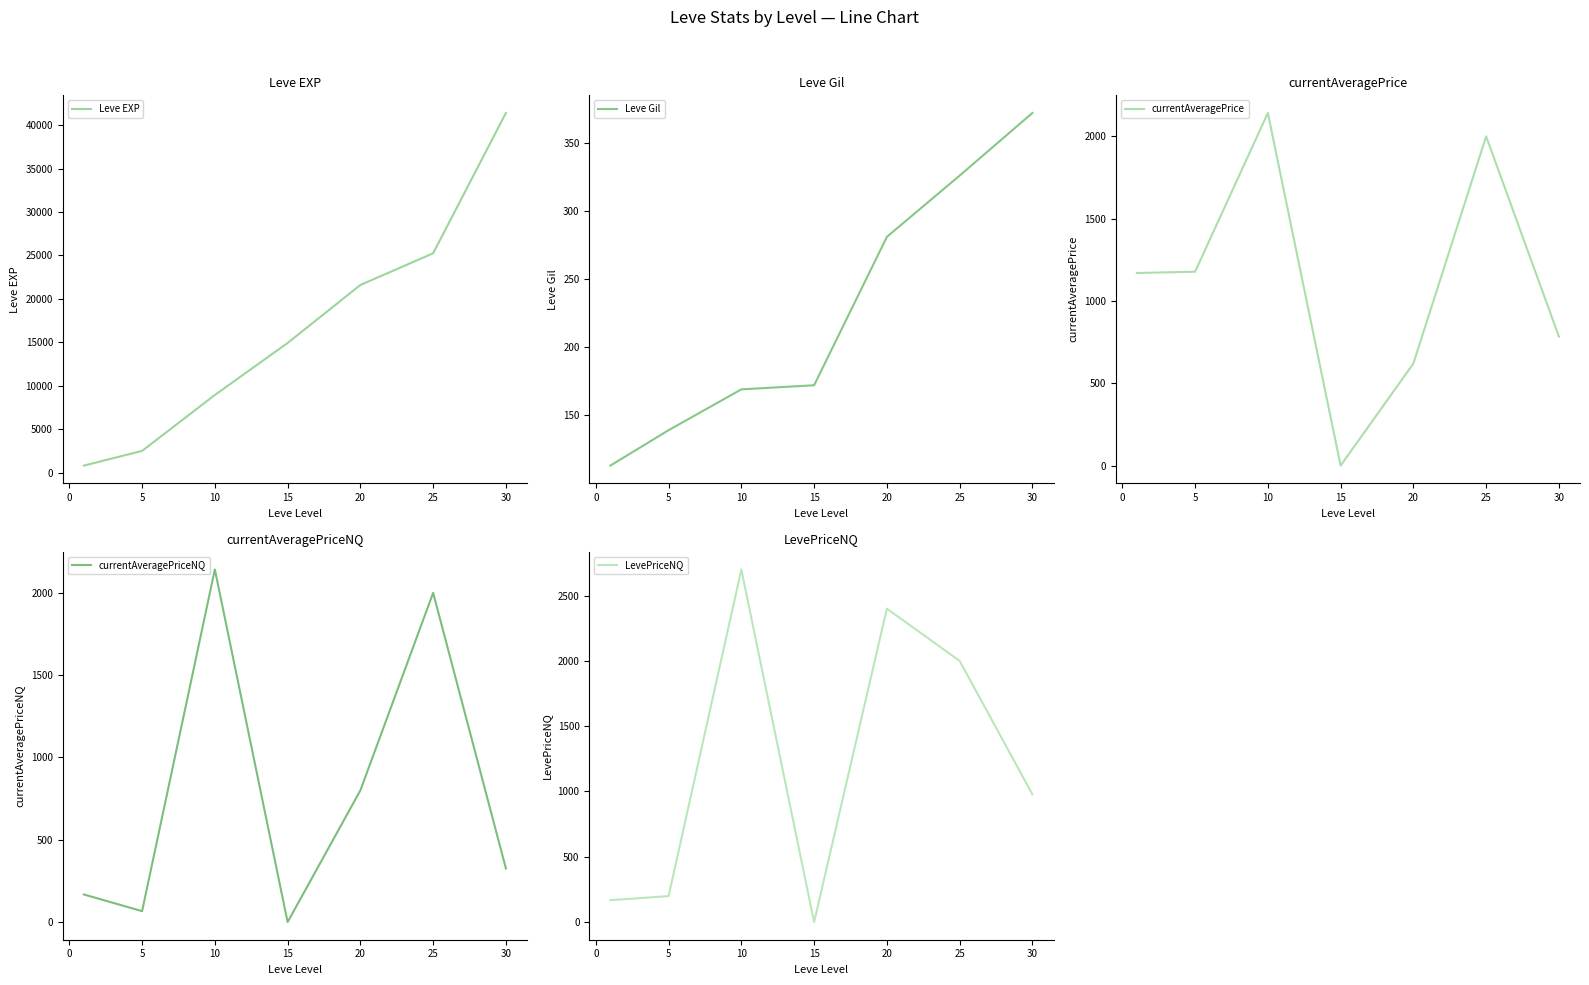

What is the difference between the maximum and minimum values in the Leve EXP series?

40610